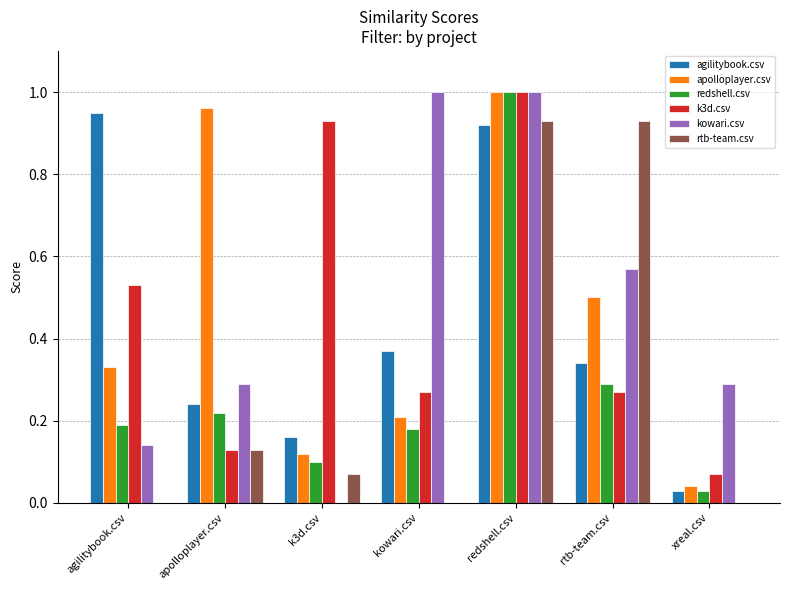

What is the sum of all k3d.csv values?

3.2